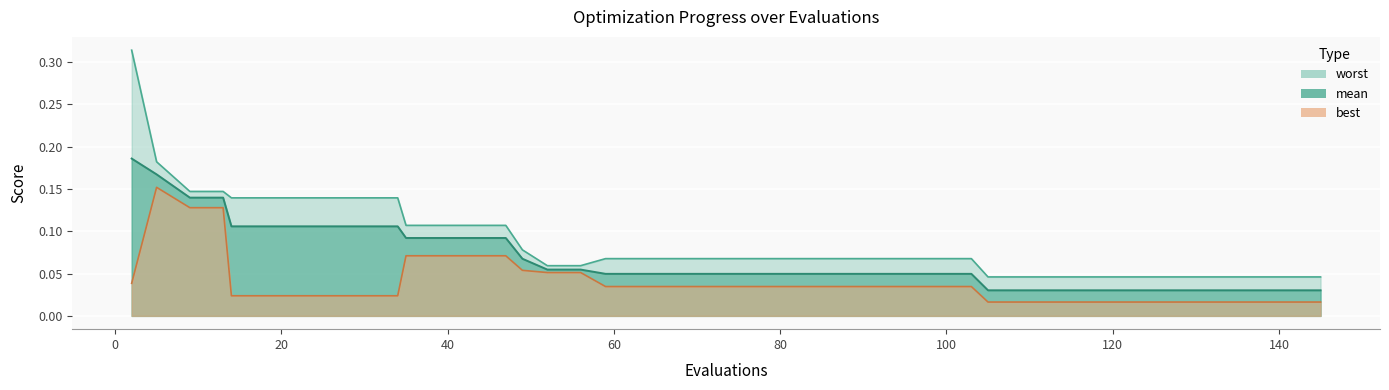

Where is mean nearest to the value 0?

105